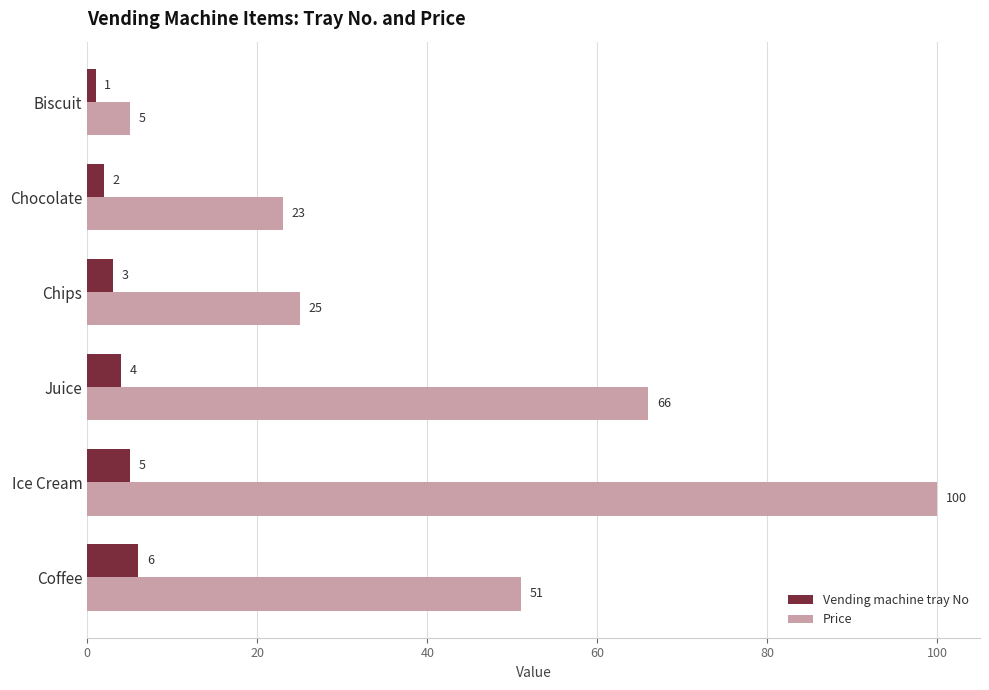

What is the difference between the maximum and minimum values in the Vending machine tray No series?

5